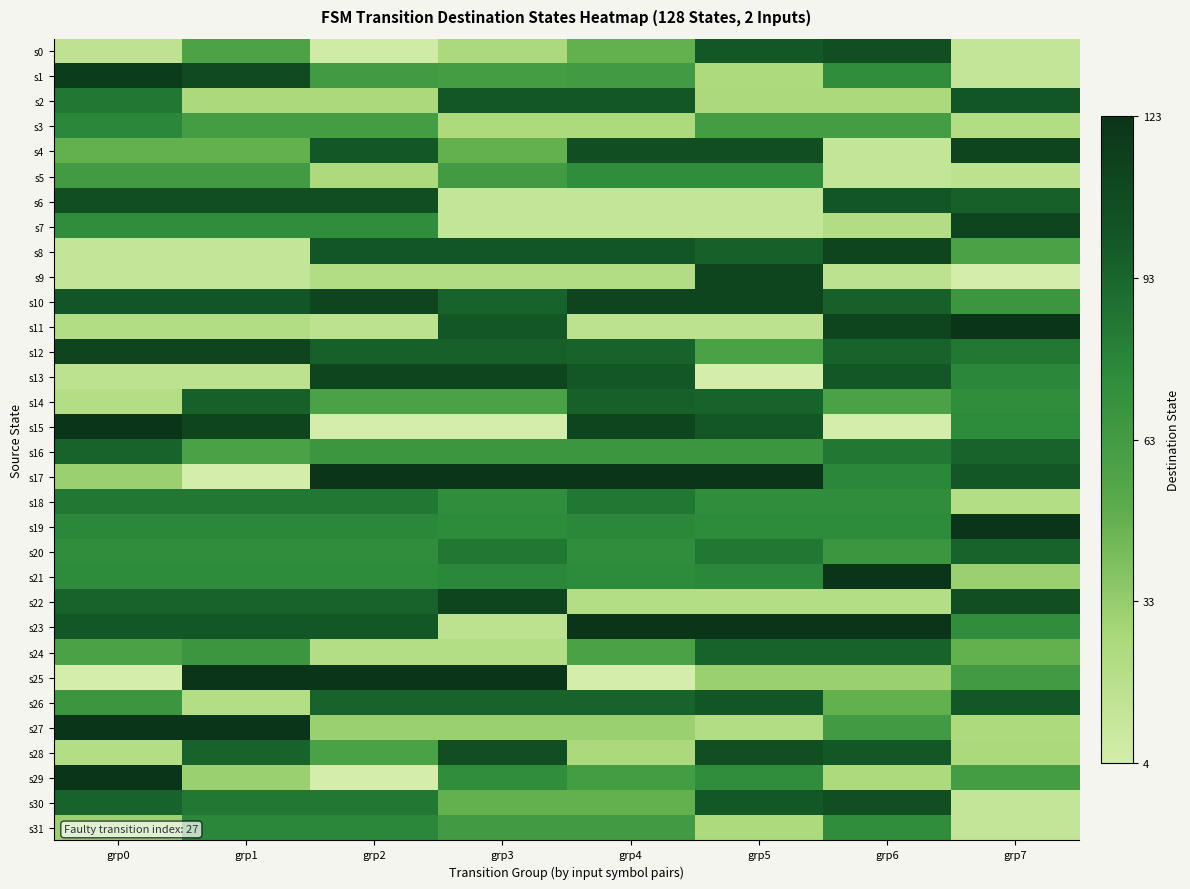

What is the maximum value shown in the chart?

123